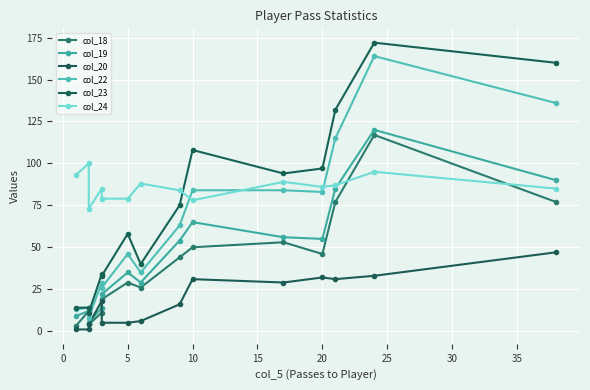

What is the minimum value shown in the chart?

1